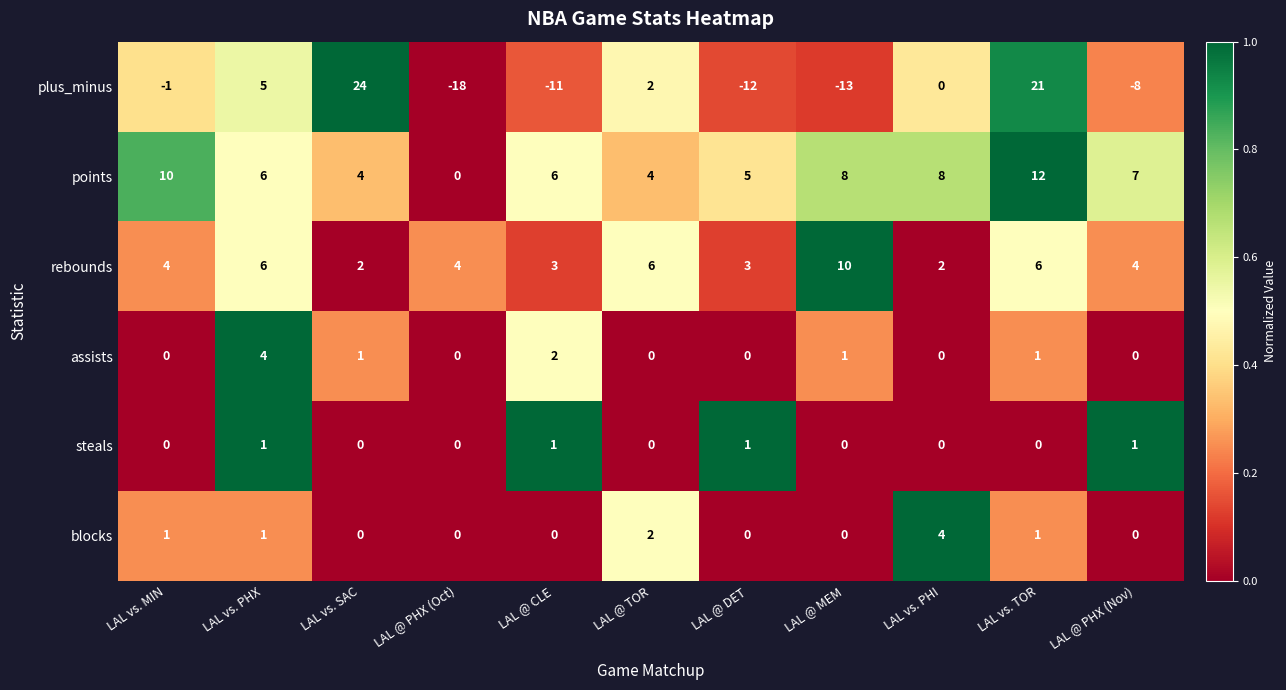

Which category has the lowest value across all series?

LAL @ PHX (Oct)